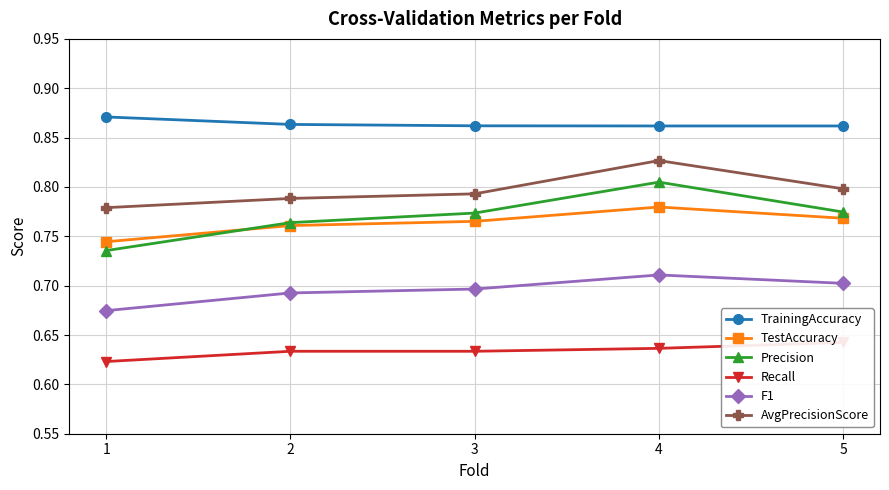

How many distinct data groups are displayed?

6